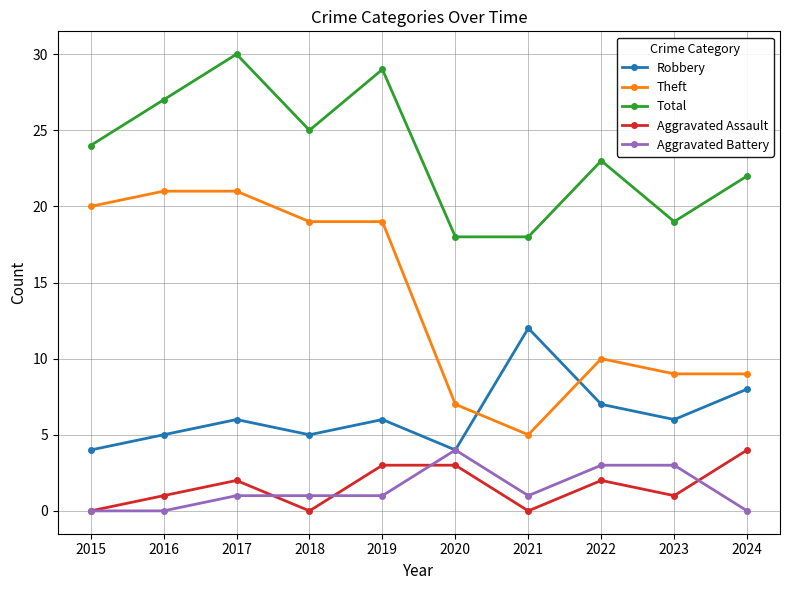

In Robbery, how many points are lower than both neighbors (excluding endpoints)?

3